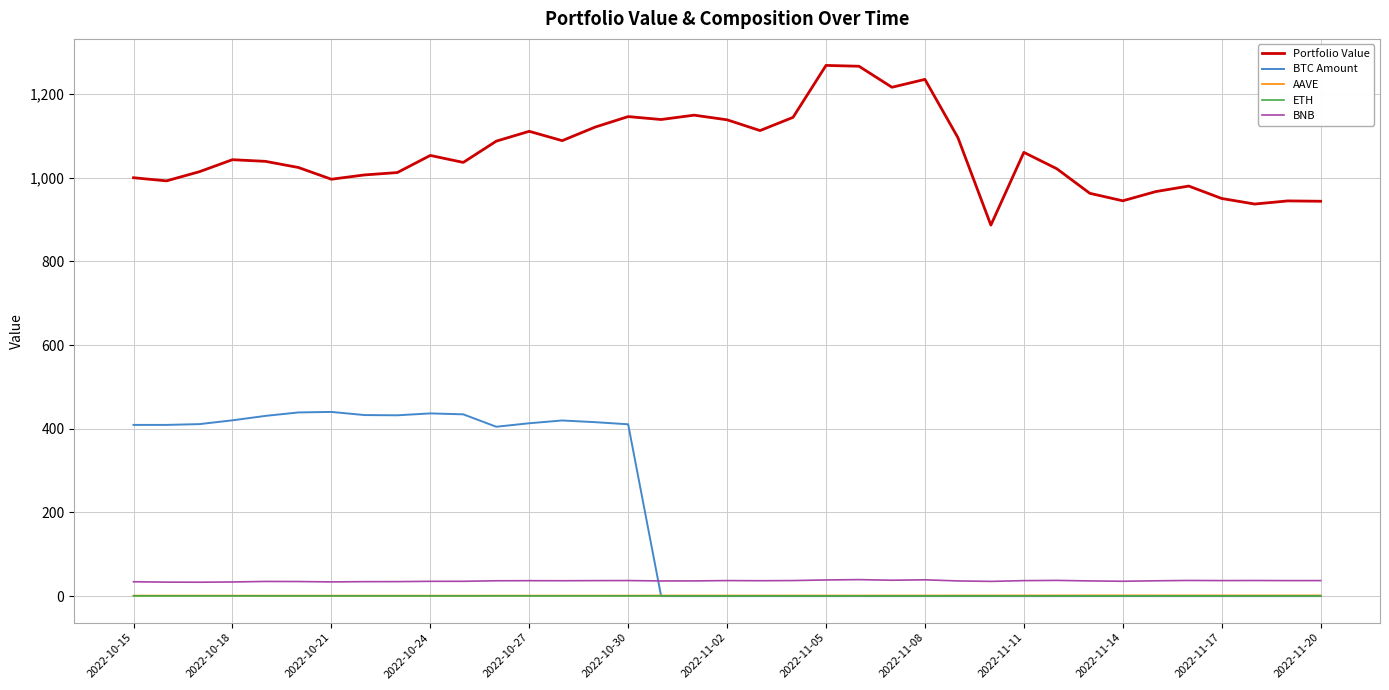

How many lines are shown in the chart?

5